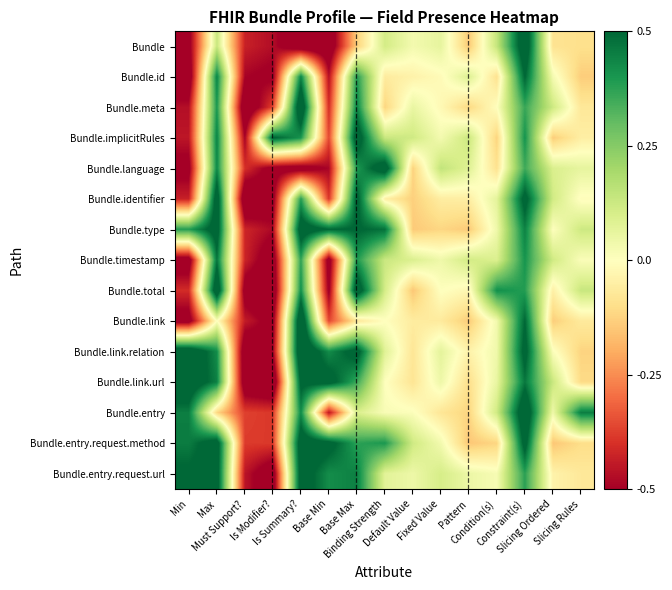

What is the total value across all series at Slicing Rules?

-0.1